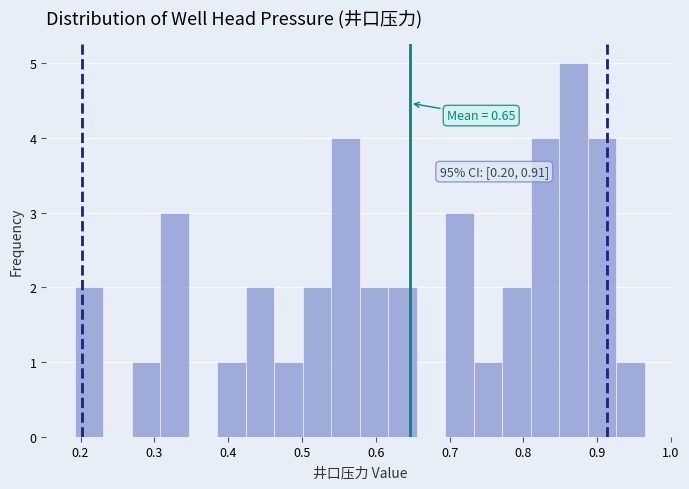

Around what value on the x-axis is the tallest bar? Give the approximate position of its centre, as read against the axis.

0.87